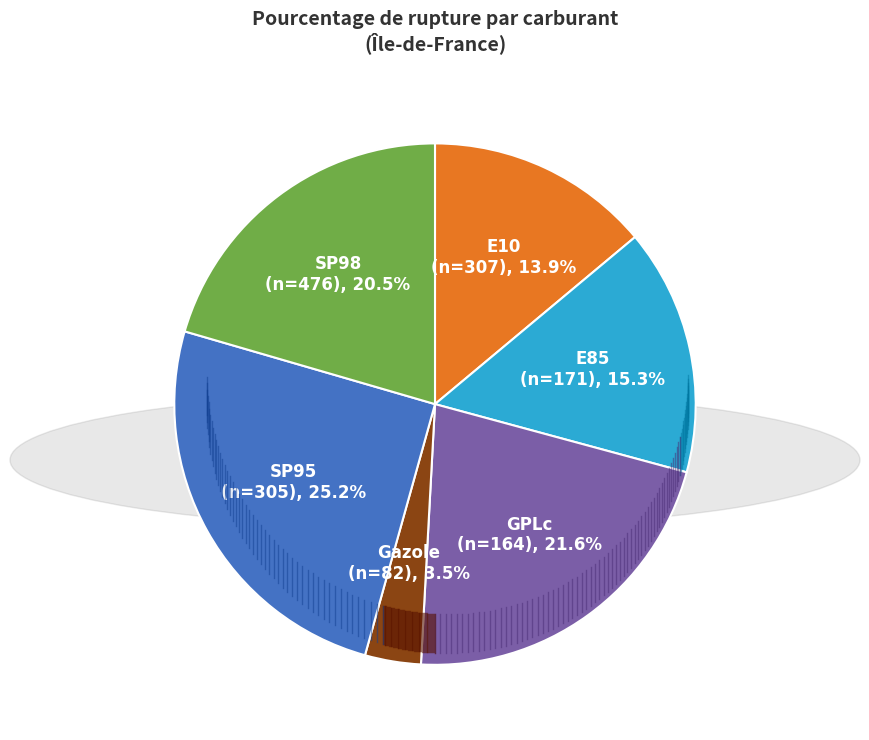

Does any single category account for the majority?

No